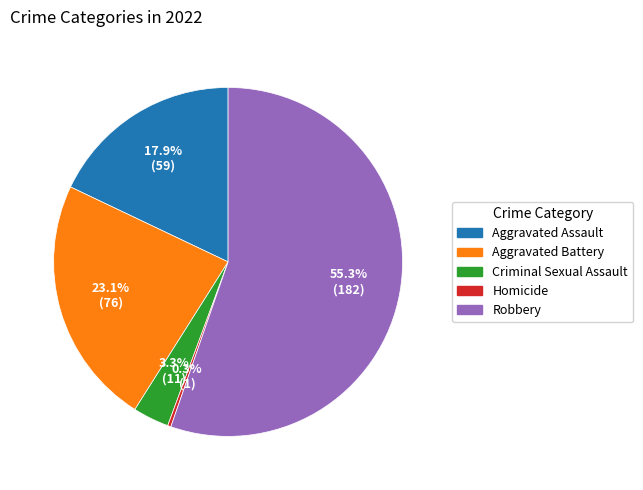

The Aggravated Battery slice represents 31% of the pie. True or false?

False